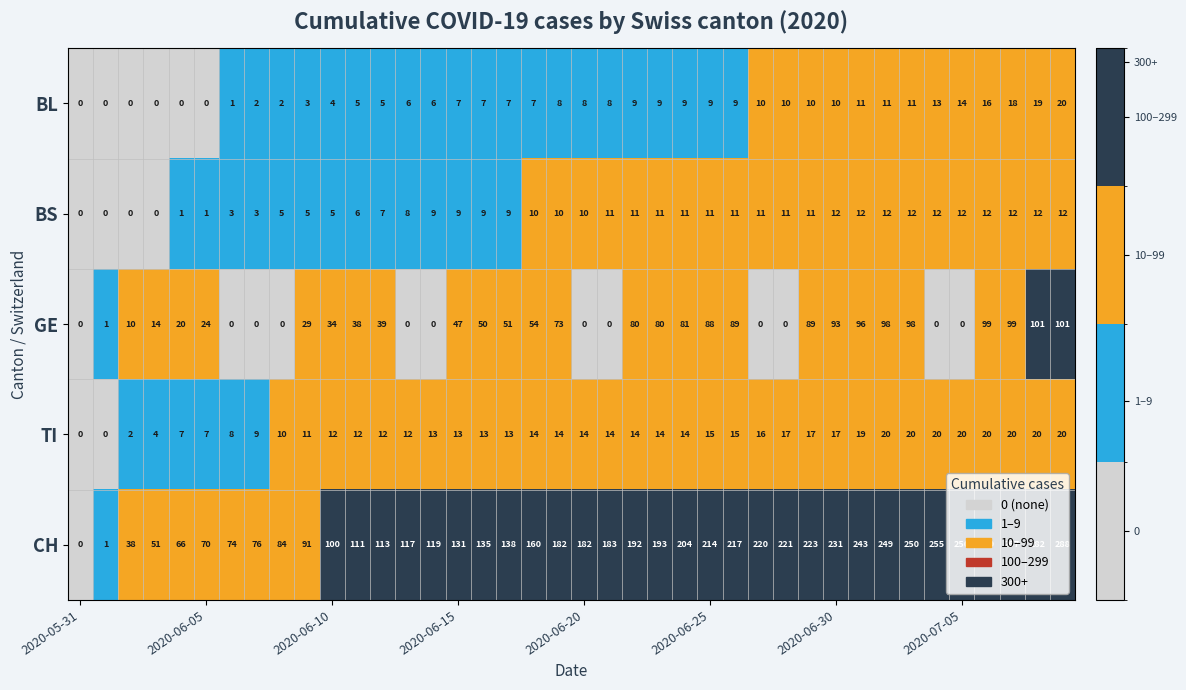

At how many categories does at least one series exceed 60?

36